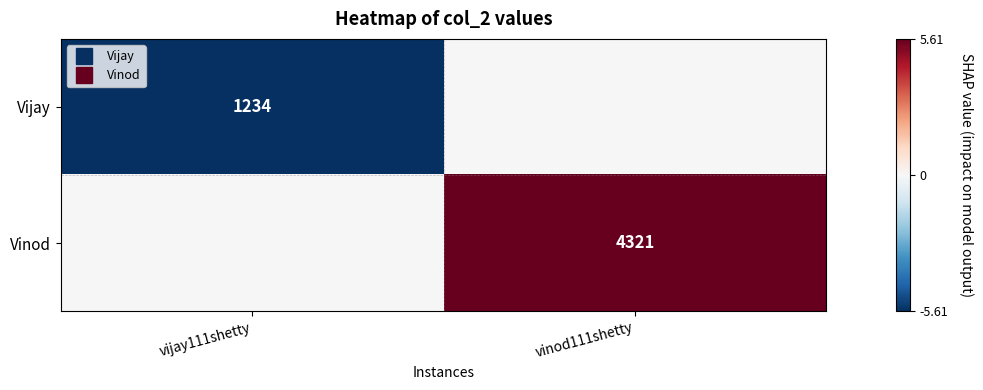

At vijay111shetty, list the series in order from largest to smallest.

Vinod, Vijay